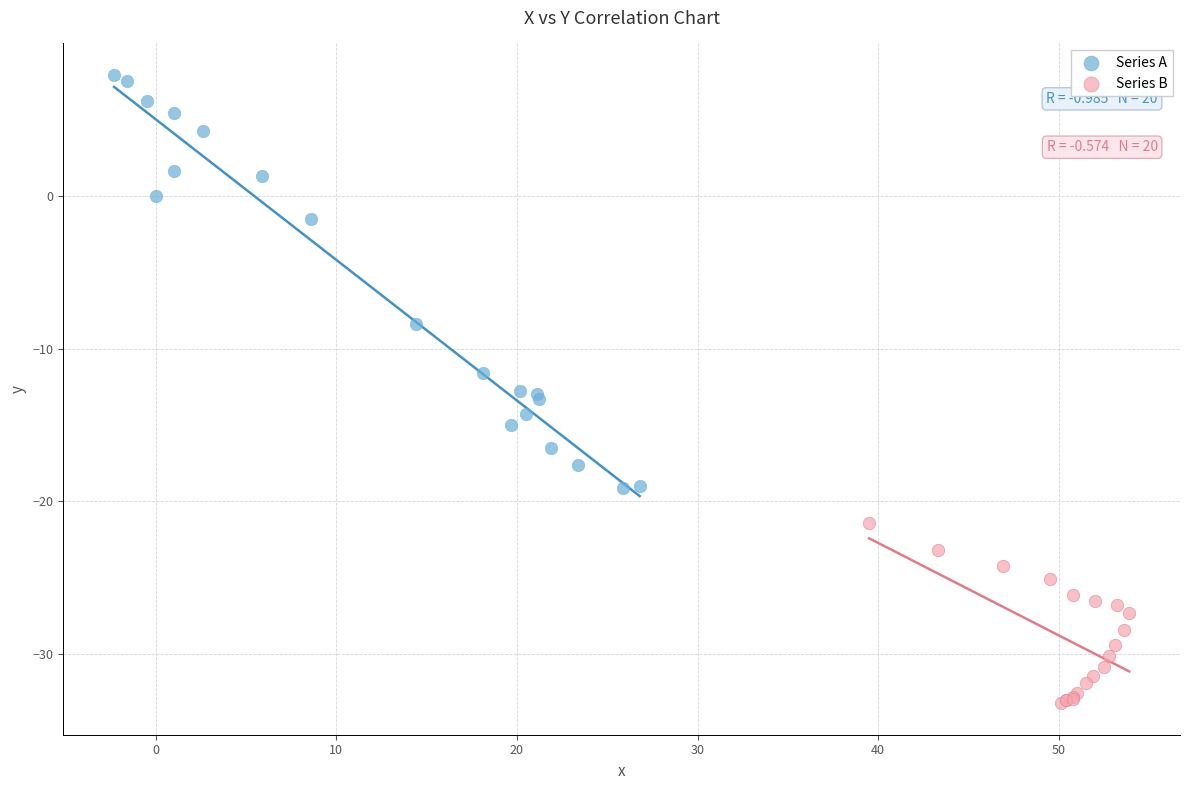

Which series has the widest spread of Y values?

Series A